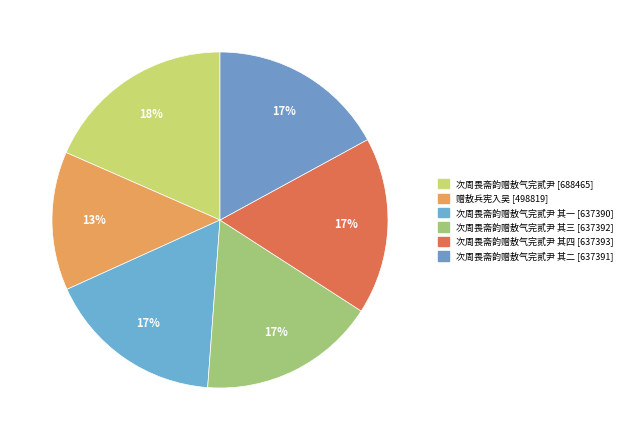

Rank the categories by value from highest to lowest.

次周畏斋韵赠敖气完贰尹, 次周畏斋韵赠敖气完贰尹 其四, 次周畏斋韵赠敖气完贰尹 其三, 次周畏斋韵赠敖气完贰尹 其二, 次周畏斋韵赠敖气完贰尹 其一, 赠敖兵宪入吴